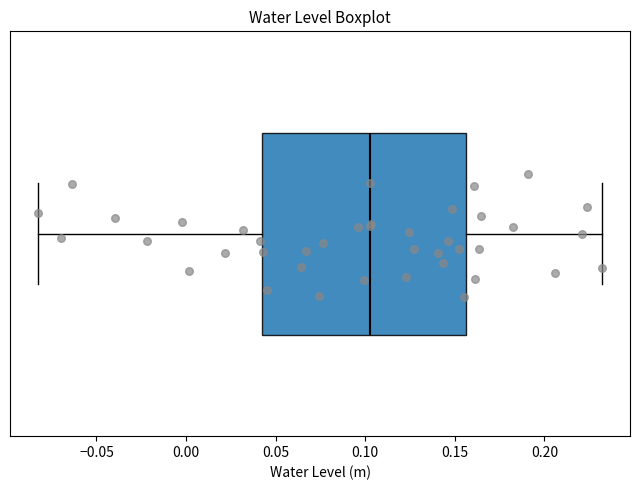

Transcribe this box plot: give where the median line is, the range the box spans, and where the two whiskers end, as read against the x-axis. The values are not printed on the chart, so give them approximately, as read against the axis.

median 0.105, box 0.040 to 0.155, whiskers -0.085 to 0.230